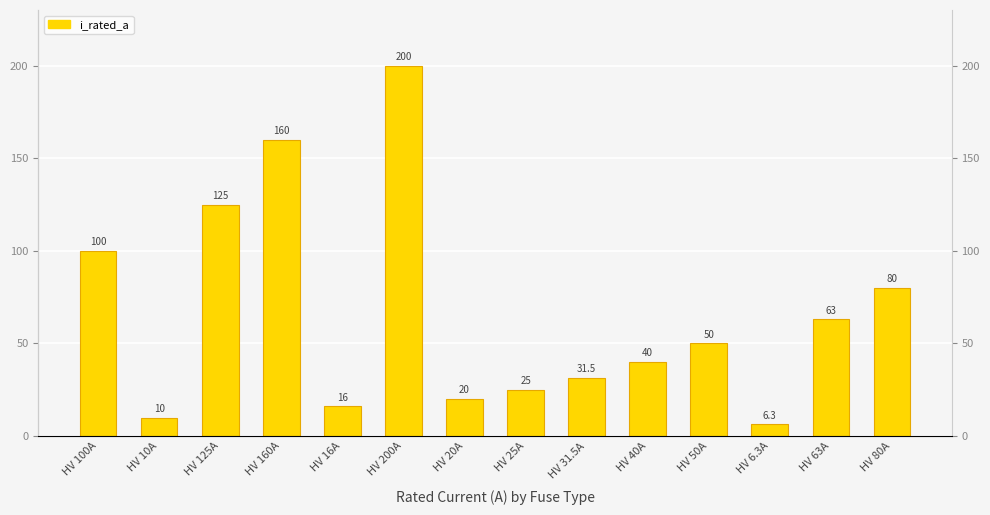

Between HV 50A and HV 160A, which is larger?

HV 160A